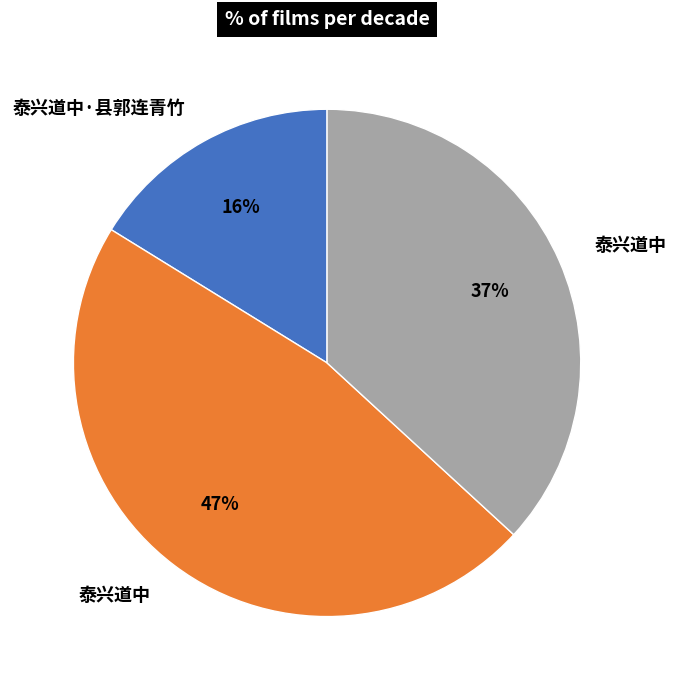

Does any single category account for the majority?

No